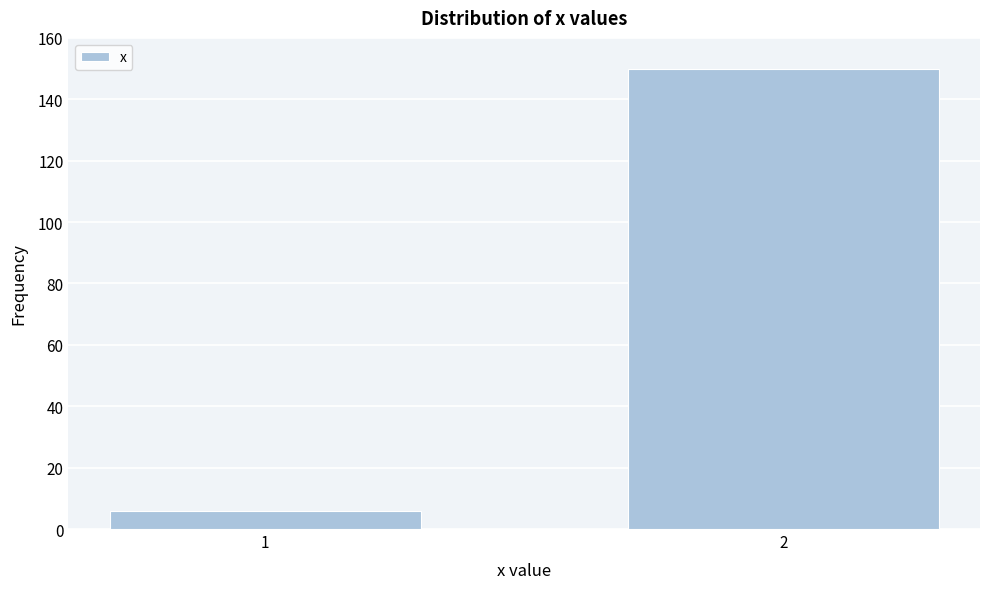

Reading left to right, extract all data points from this chart.

6	150